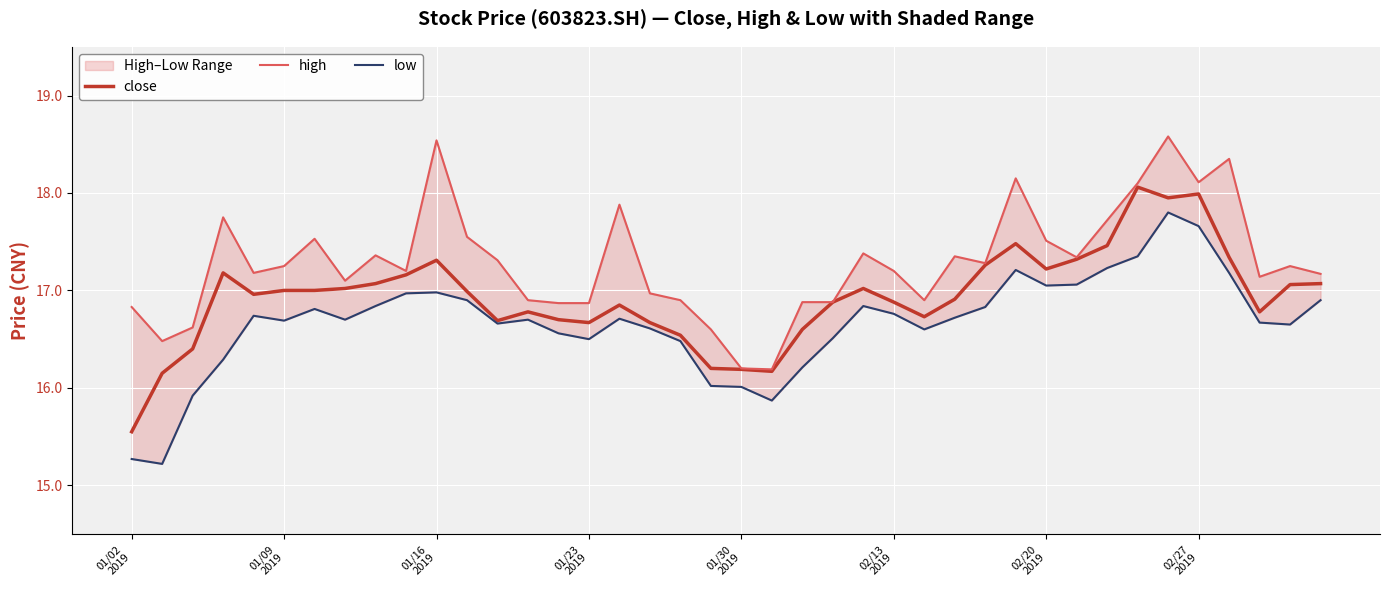

What is the minimum value for close?

15.6